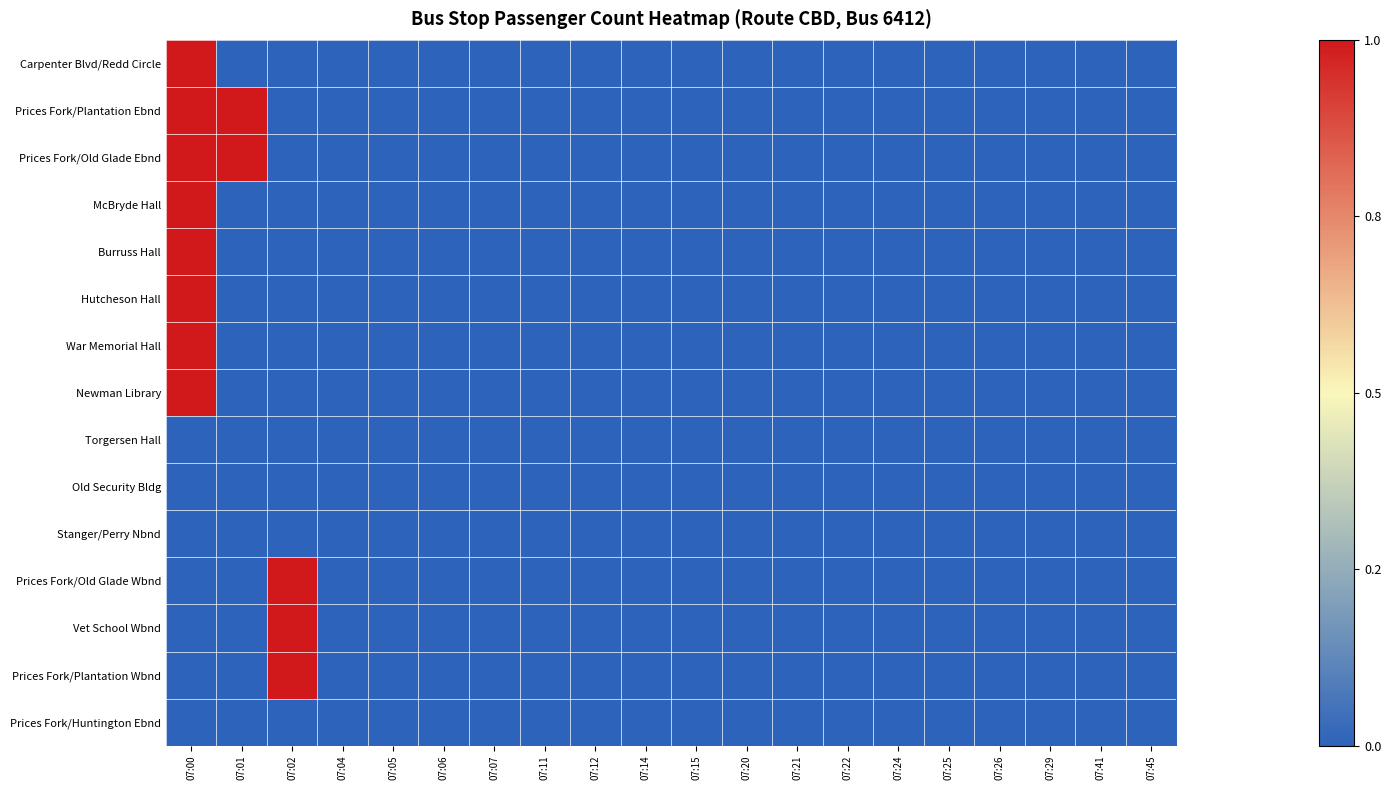

Count the number of categories in the chart.

20